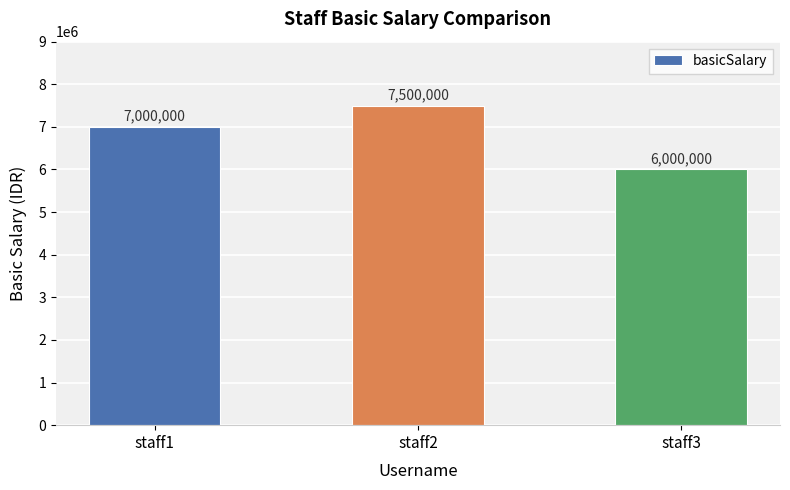

Are the bars grouped side by side (vs. stacked)?

No